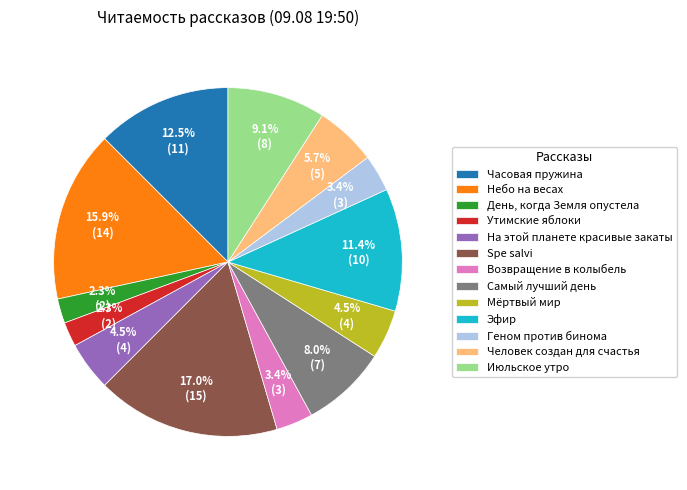

Count the number of slices in the pie.

13